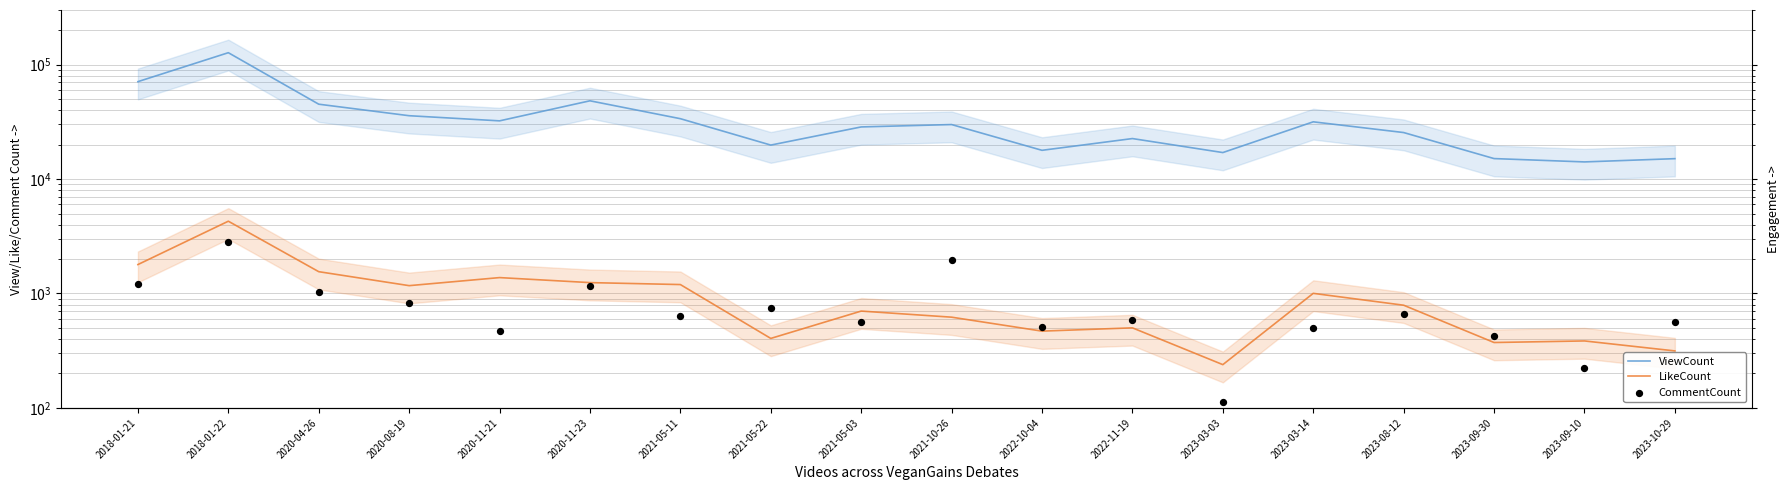

Which series has the largest total across all categories?

ViewCount